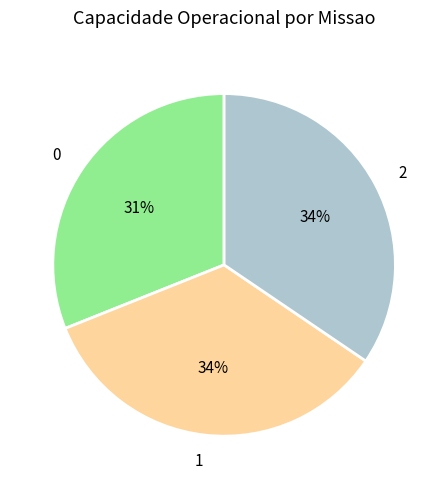

Is 2 the majority of the pie?

No